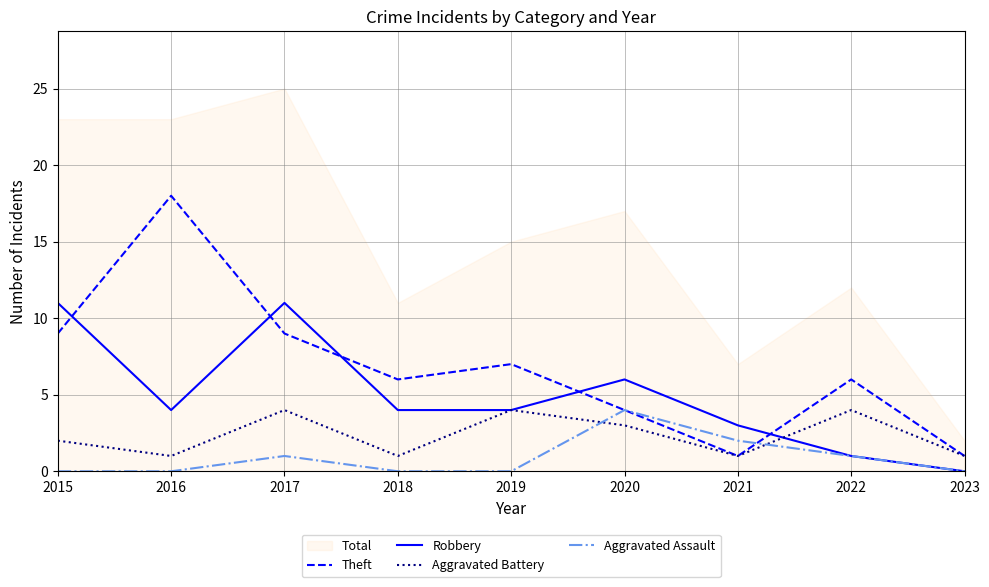

True or false: Aggravated Battery has more than 0 points higher than both neighbors.

True